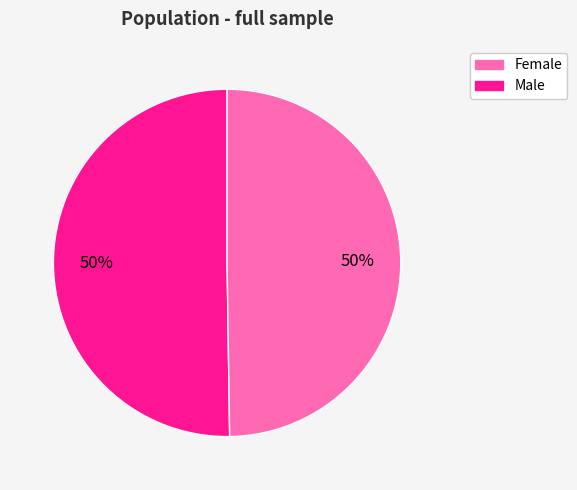

To the nearest percent, what is the average slice percentage?

50%